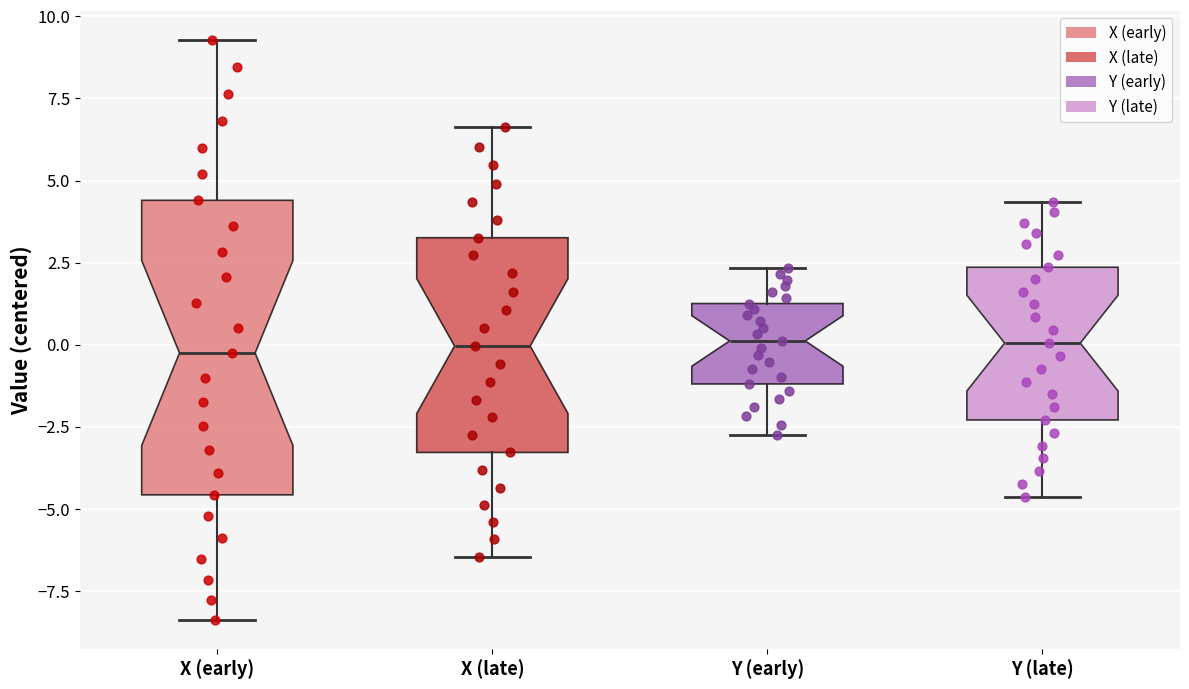

Which box is the tallest, from its lower edge to its upper edge?

X (early)